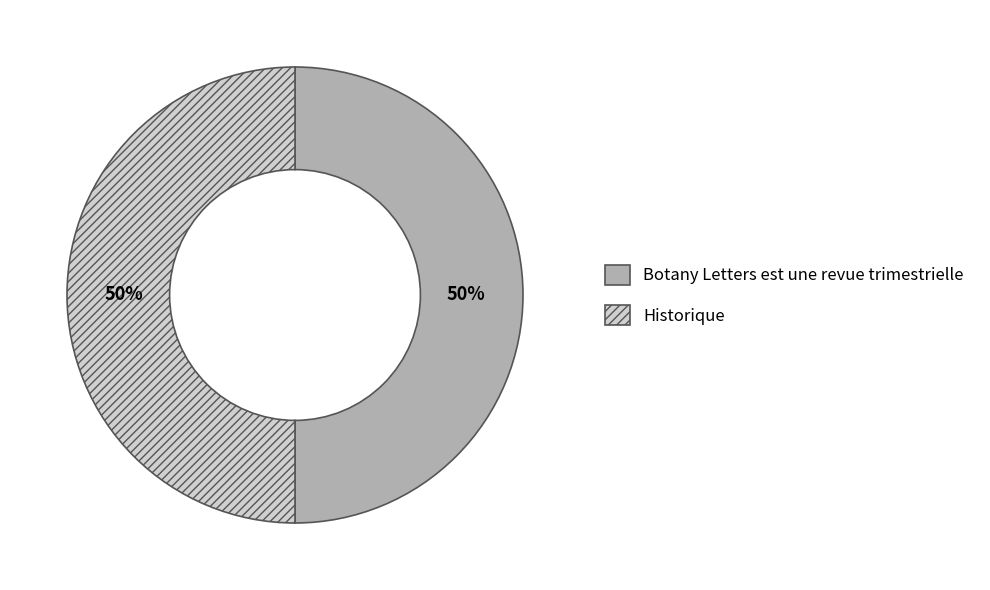

True or false: Botany Letters est une revue trimestrielle accounts for 50% of the total.

True